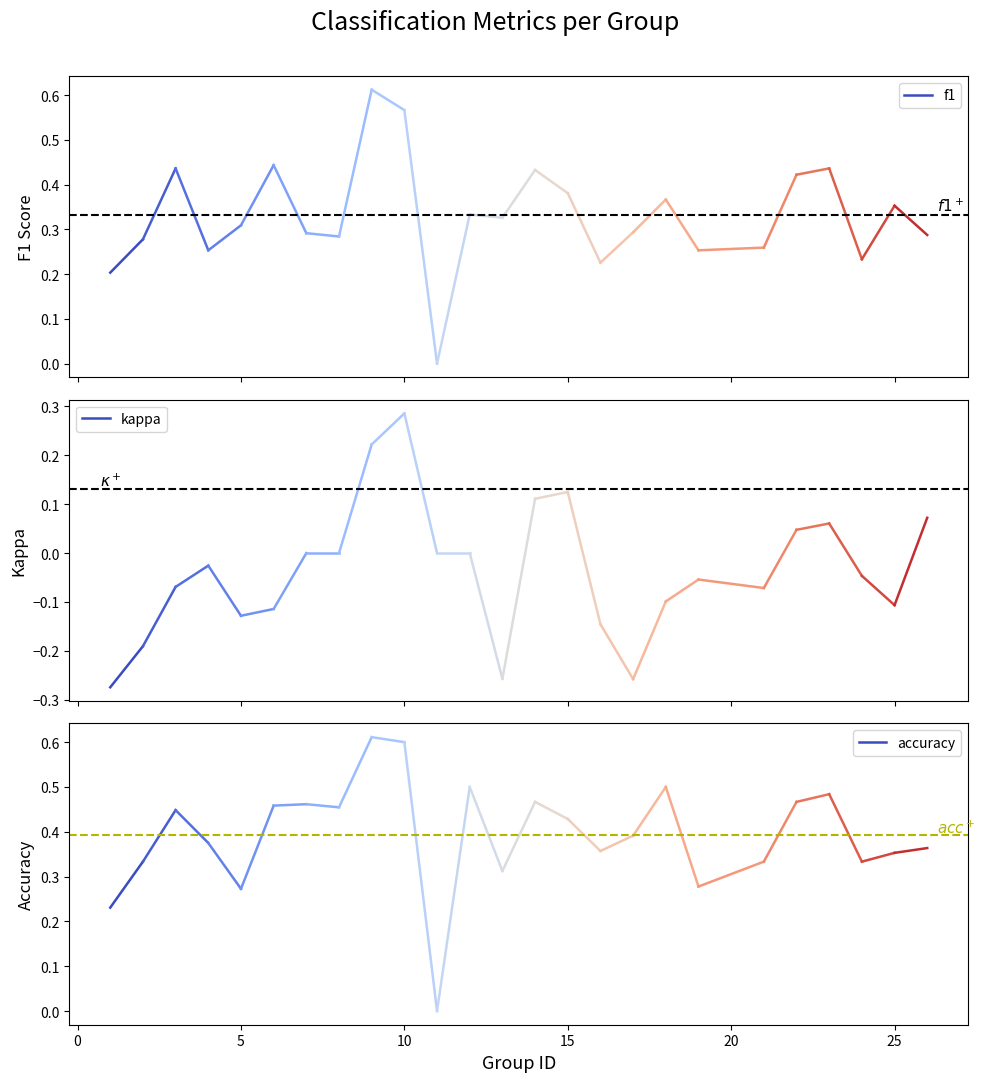

How many accuracy values are between 0 and 1?

25